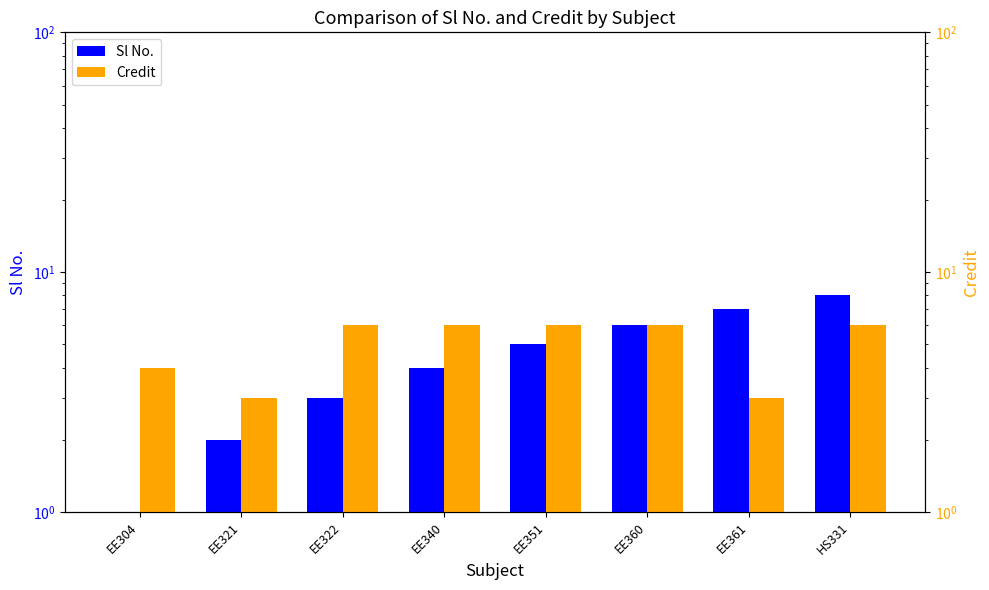

What are all the series names shown in the legend?

Sl No., Credit